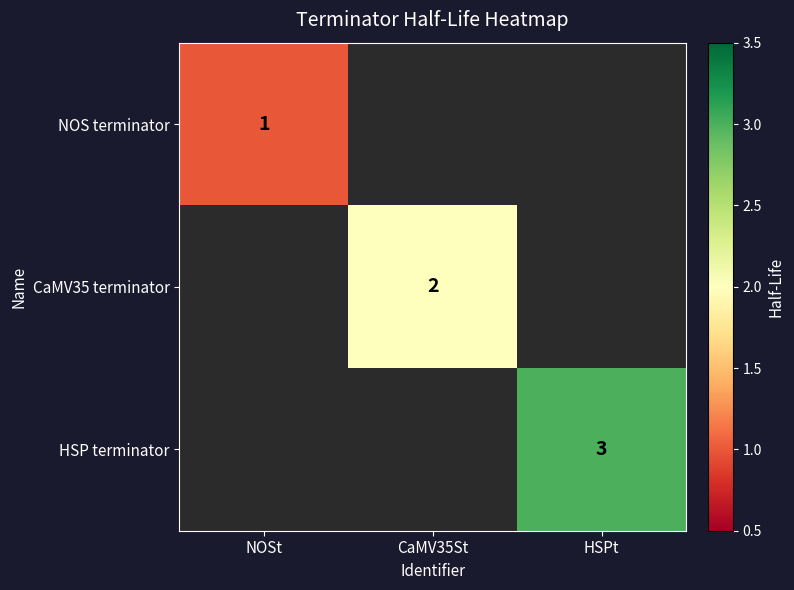

The value of CaMV35 terminator at CaMV35St is 2. True or false?

True